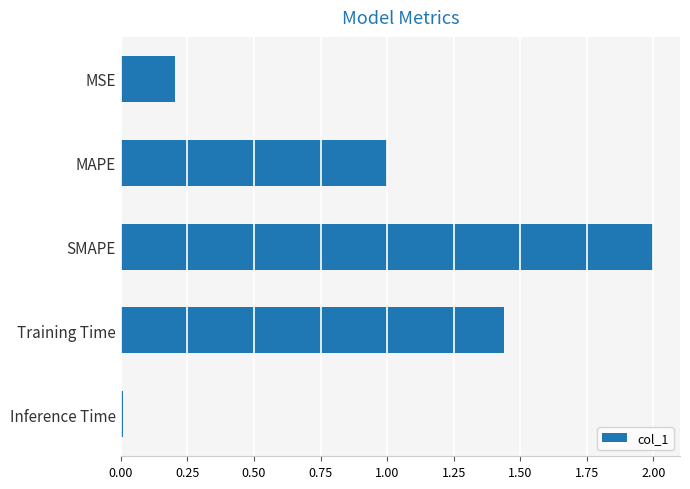

What is the label of the 3rd bar from the top?

SMAPE